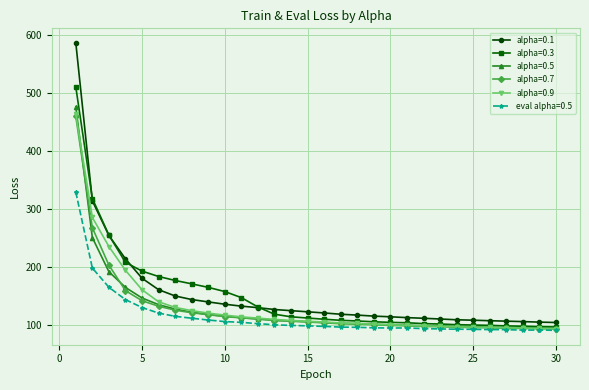

What are all the series names shown in the legend?

alpha=0.1, alpha=0.3, alpha=0.5, alpha=0.7, alpha=0.9, eval alpha=0.5